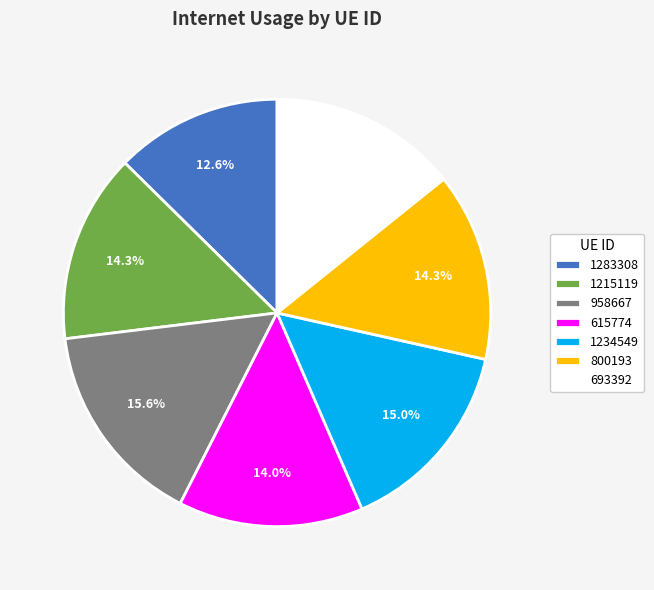

What percentage is the 1283308 slice, to the nearest percent?

13%